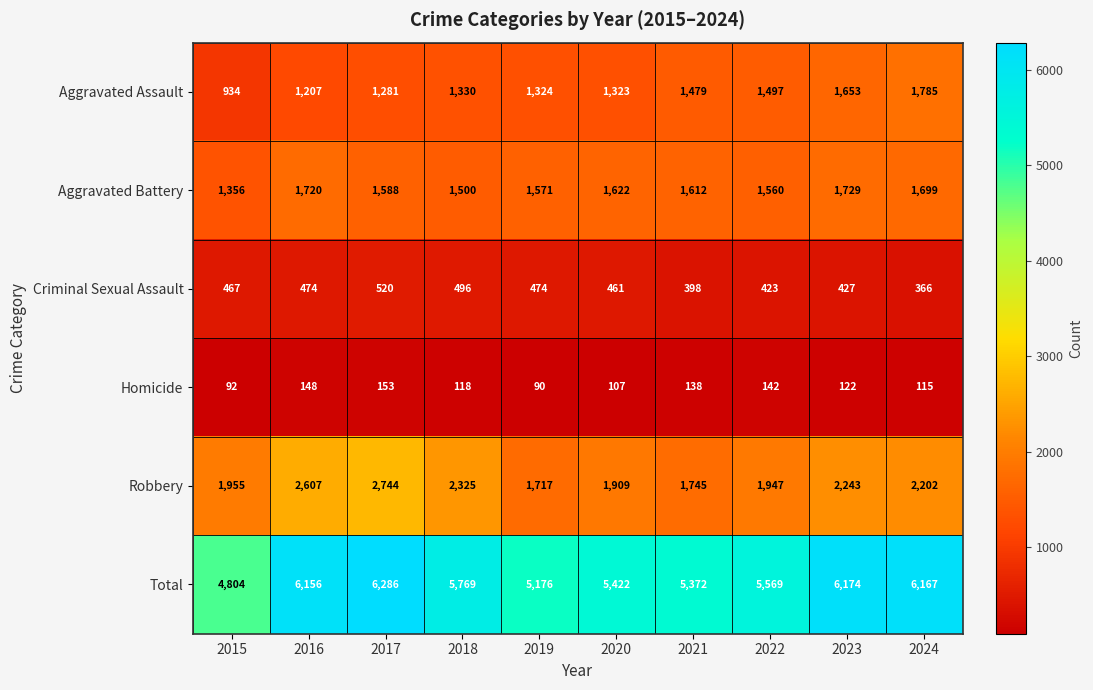

Which series has the largest total across all categories?

Total